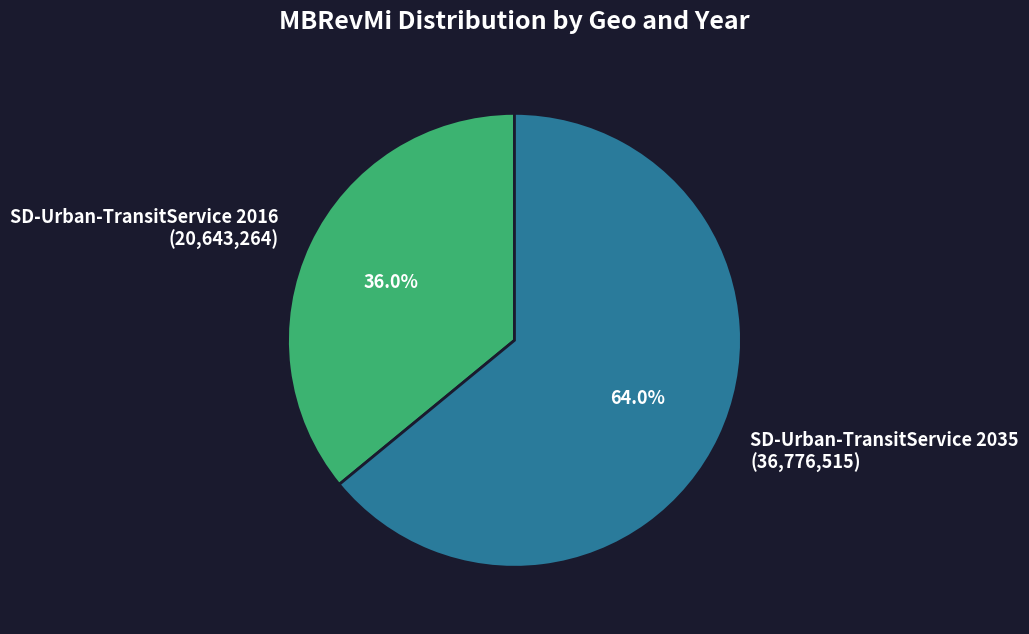

What is the smallest slice in the pie chart?

SD-Urban-TransitService 2016